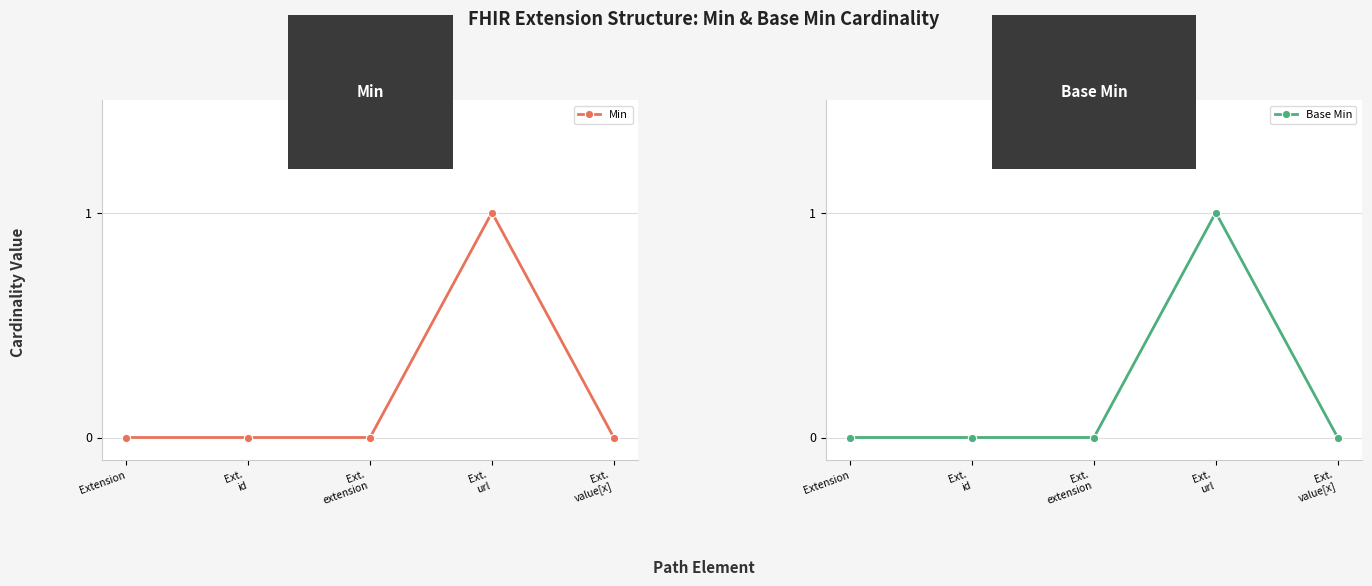

What is the label of the 1st point from the right?

Ext.
value[x]